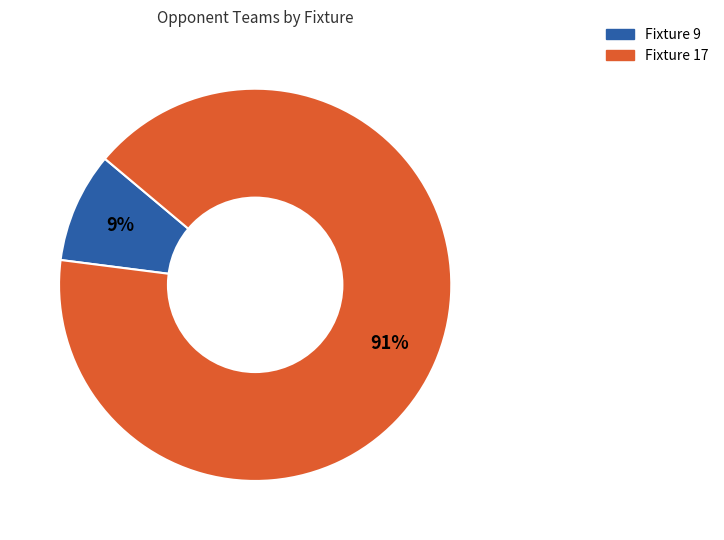

Count the number of slices in the pie.

2